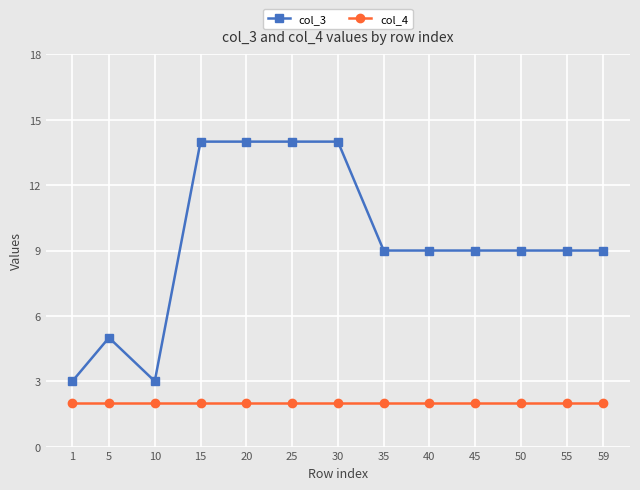

Which series has the widest spread of values?

col_3